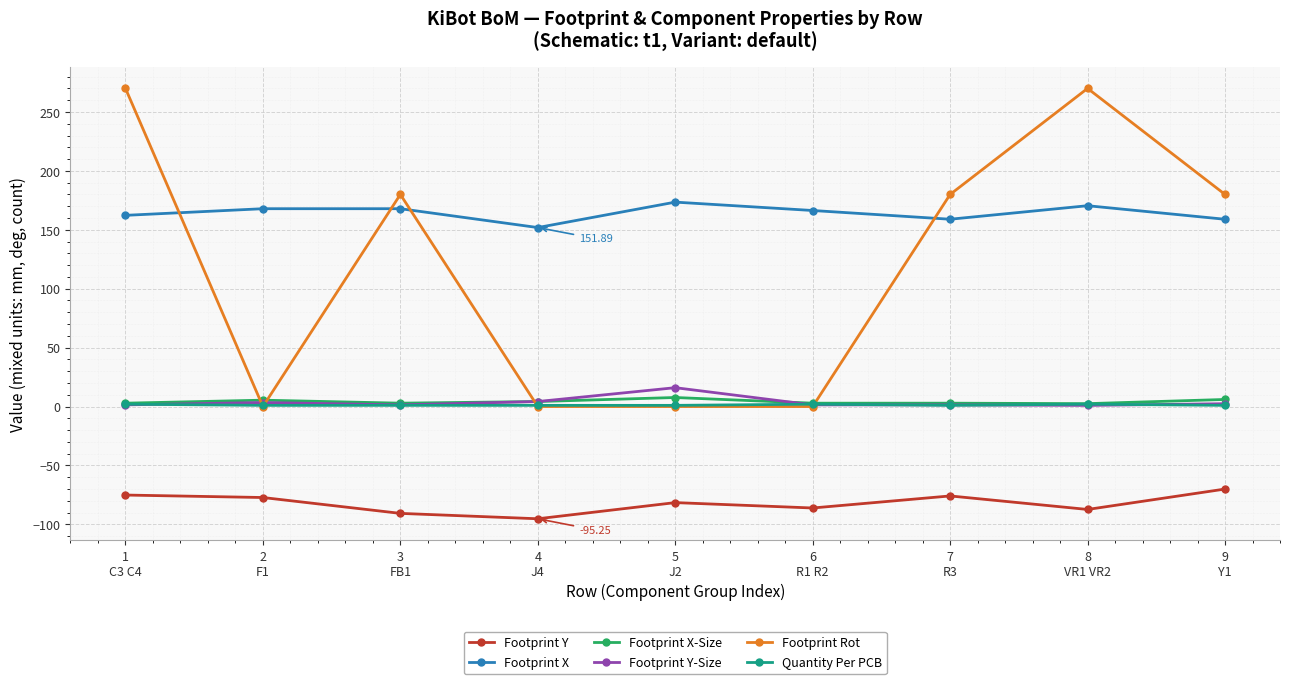

Is it true that Quantity Per PCB equals 1.0 at 4
J4?

True